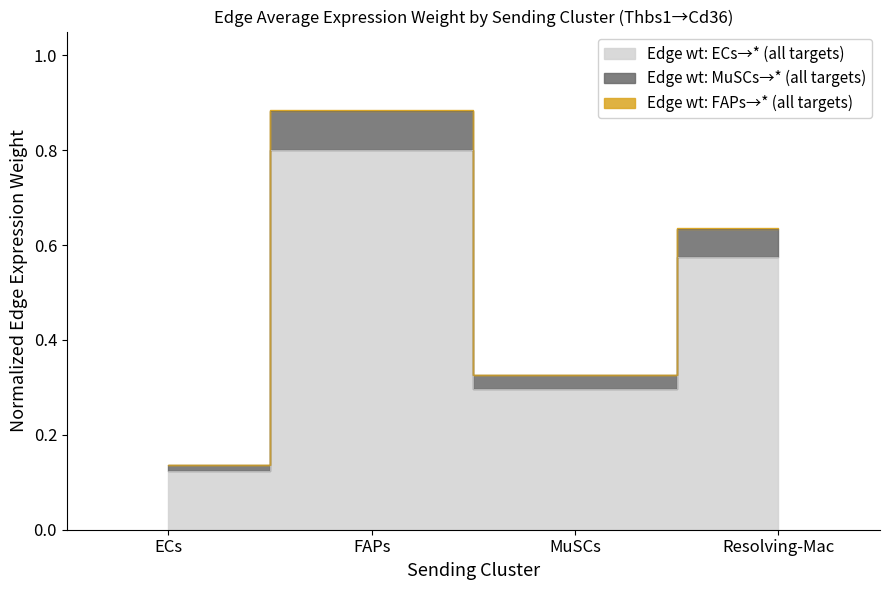

What is the value of the Edge average expression weight (FAPs target) point at the 3rd from the left?

0.3